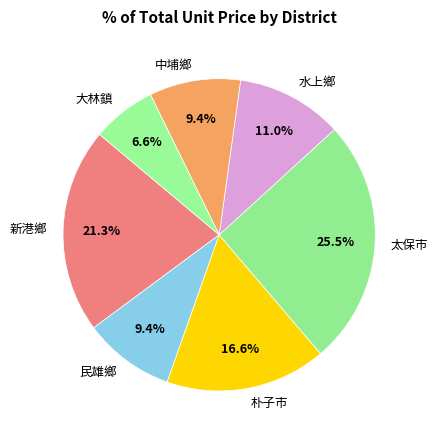

Between 水上鄉 and 朴子市, which is larger?

朴子市